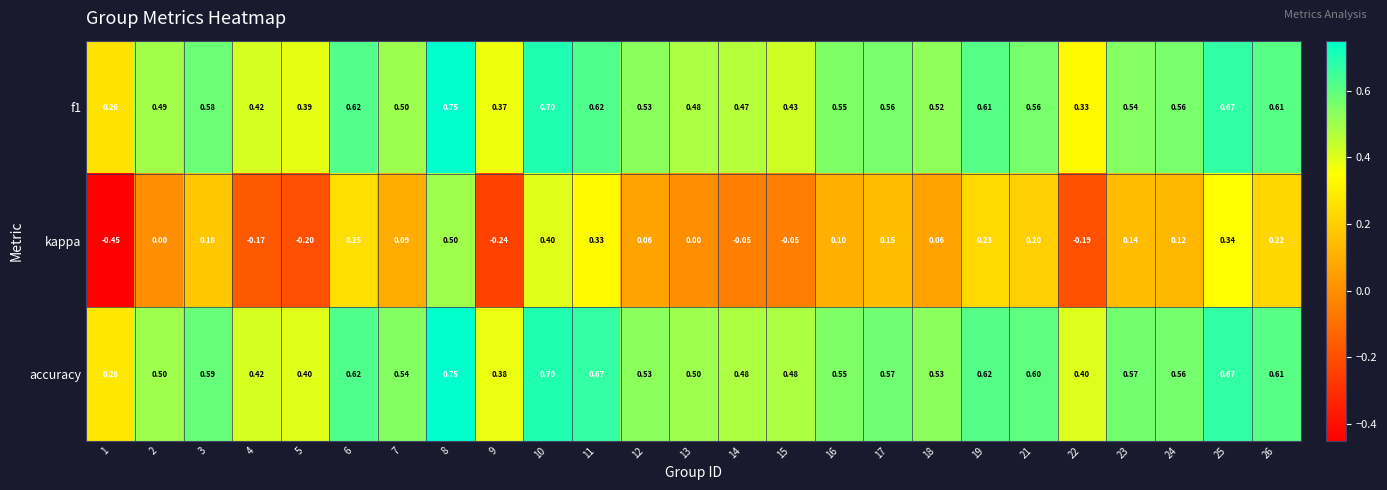

Which series has the widest spread of values?

kappa